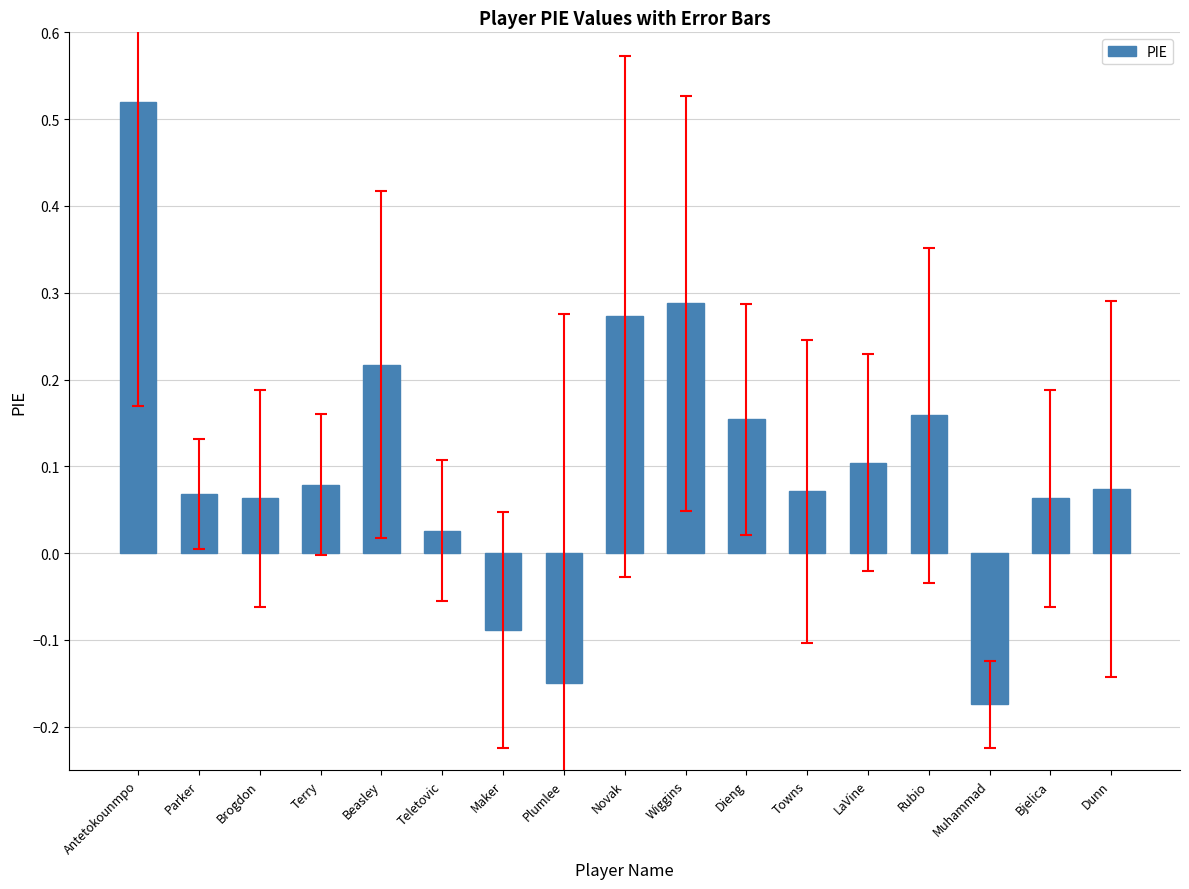

Which label corresponds to the smallest value in the chart?

Muhammad